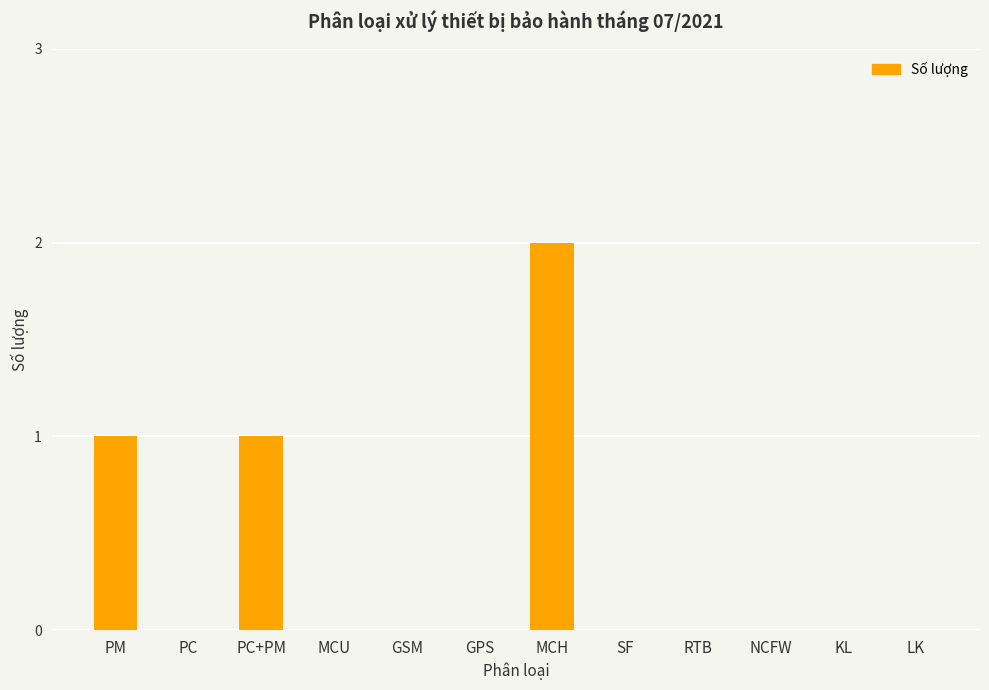

What is the sum of all values?

4